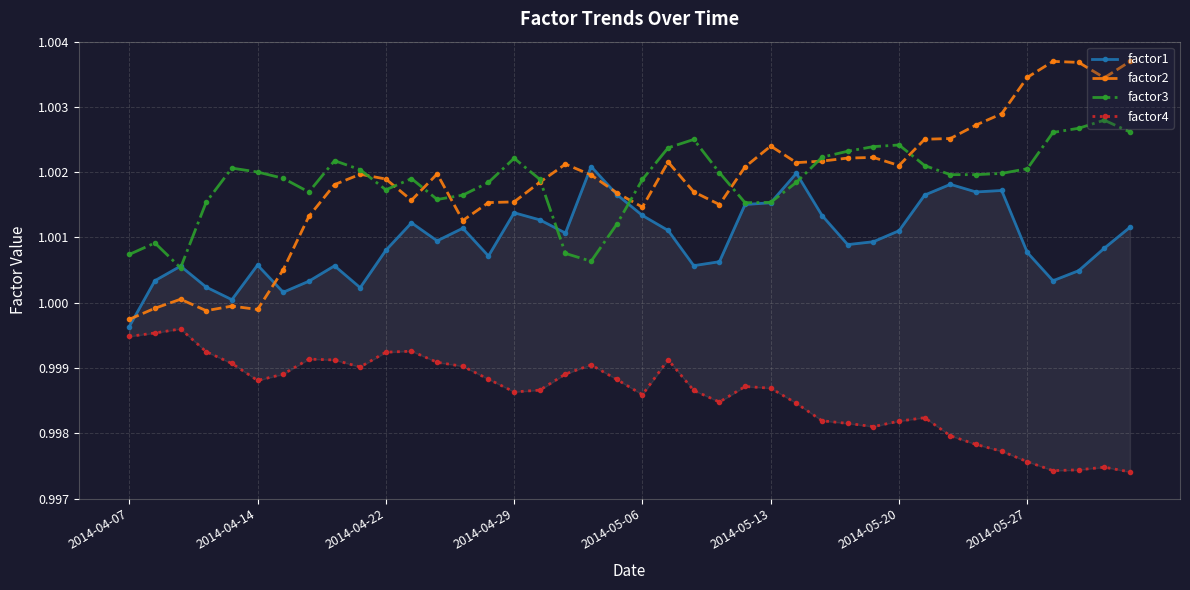

Reading left to right, what are all the values shown in this chart?

factor1: 1.0	1.0	1.0	1.0	1.0	1.0	1.0	1.0	1.0	1.0	1.0	1.0	1.0	1.0	1.0	1.0	1.0	1.0	1.0	1.0	1.0	1.0	1.0	1.0	1.0	1.0	1.0	1.0	1.0	1.0	1.0	1.0	1.0	1.0	1.0	1.0	1.0	1.0	1.0	1.0
factor2: 1.0	1.0	1.0	1.0	1.0	1.0	1.0	1.0	1.0	1.0	1.0	1.0	1.0	1.0	1.0	1.0	1.0	1.0	1.0	1.0	1.0	1.0	1.0	1.0	1.0	1.0	1.0	1.0	1.0	1.0	1.0	1.0	1.0	1.0	1.0	1.0	1.0	1.0	1.0	1.0
factor3: 1.0	1.0	1.0	1.0	1.0	1.0	1.0	1.0	1.0	1.0	1.0	1.0	1.0	1.0	1.0	1.0	1.0	1.0	1.0	1.0	1.0	1.0	1.0	1.0	1.0	1.0	1.0	1.0	1.0	1.0	1.0	1.0	1.0	1.0	1.0	1.0	1.0	1.0	1.0	1.0
factor4: 1.0	1.0	1.0	1.0	1.0	1.0	1.0	1.0	1.0	1.0	1.0	1.0	1.0	1.0	1.0	1.0	1.0	1.0	1.0	1.0	1.0	1.0	1.0	1.0	1.0	1.0	1.0	1.0	1.0	1.0	1.0	1.0	1.0	1.0	1.0	1.0	1.0	1.0	1.0	1.0